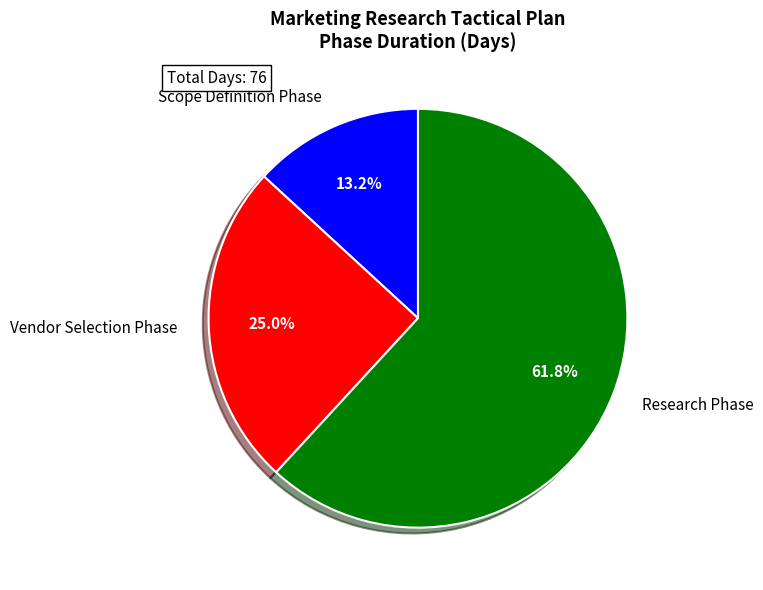

To the nearest percent, what percentage of the pie is Scope Definition Phase?

13%